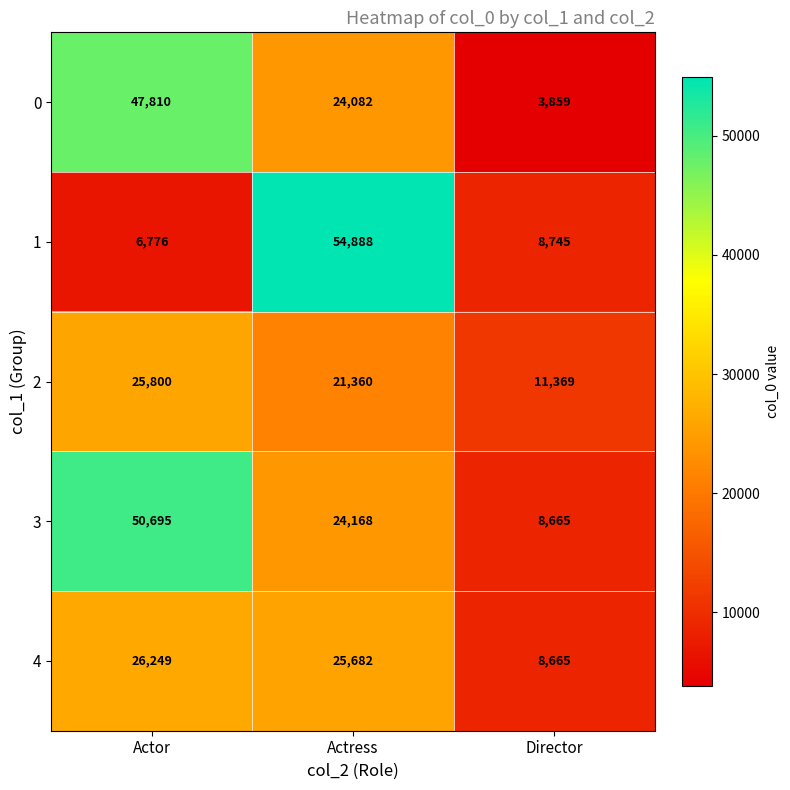

Reading left to right, transcribe all the data shown in this chart.

0: Actor=47810	Actress=24082	Director=3859
1: Actor=6776	Actress=54888	Director=8745
2: Actor=25800	Actress=21360	Director=11369
3: Actor=50695	Actress=24168	Director=8665
4: Actor=26249	Actress=25682	Director=8665